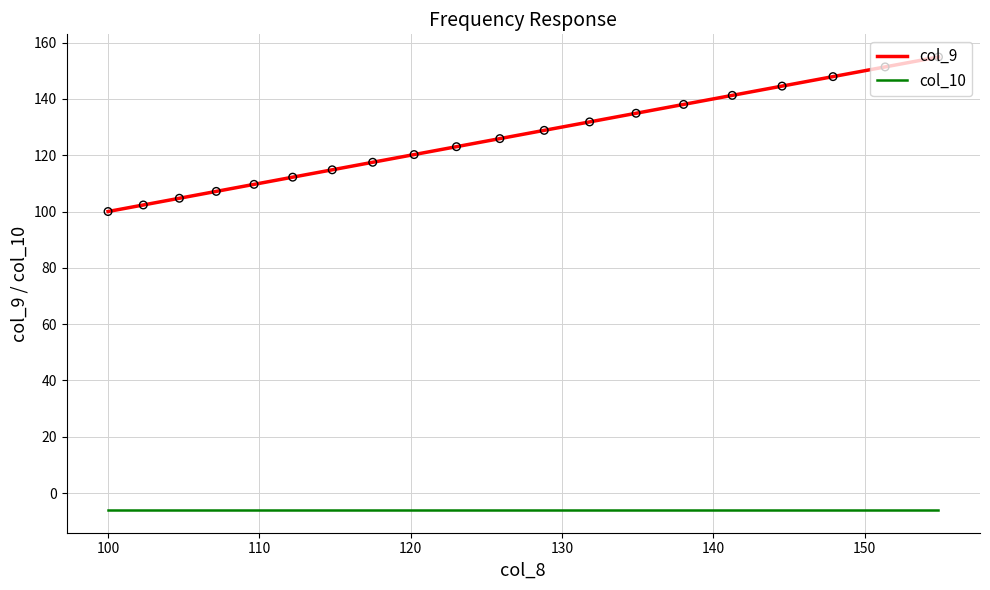

Approximately how many times larger is the value at 117.49 compared to 154.882?

0.8